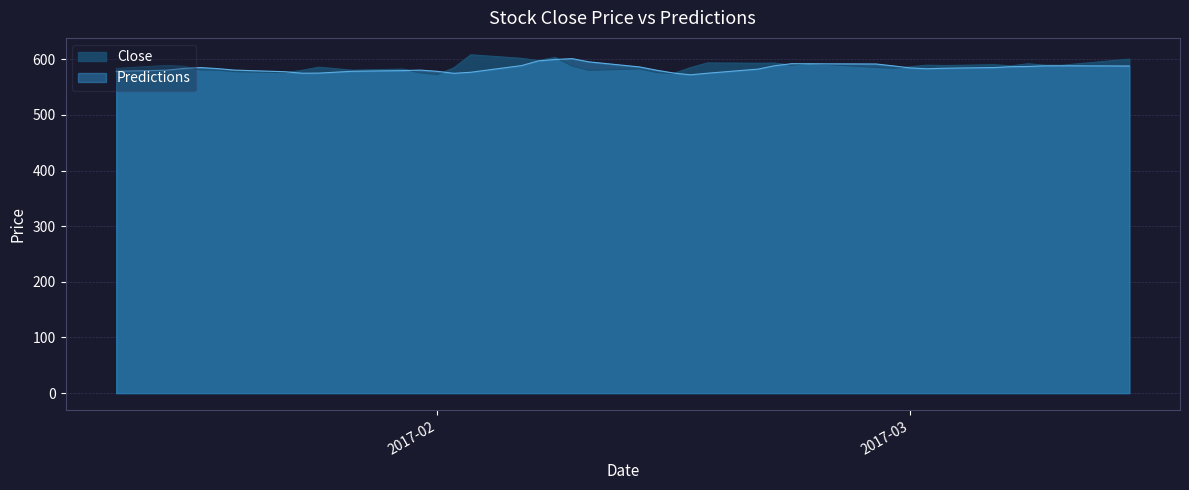

In Close, how many points are higher than both neighbors (excluding endpoints)?

12